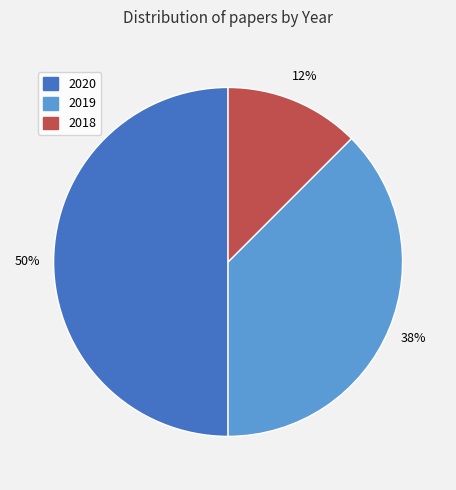

Combined, do 2020 and 2019 account for over 50%?

Yes